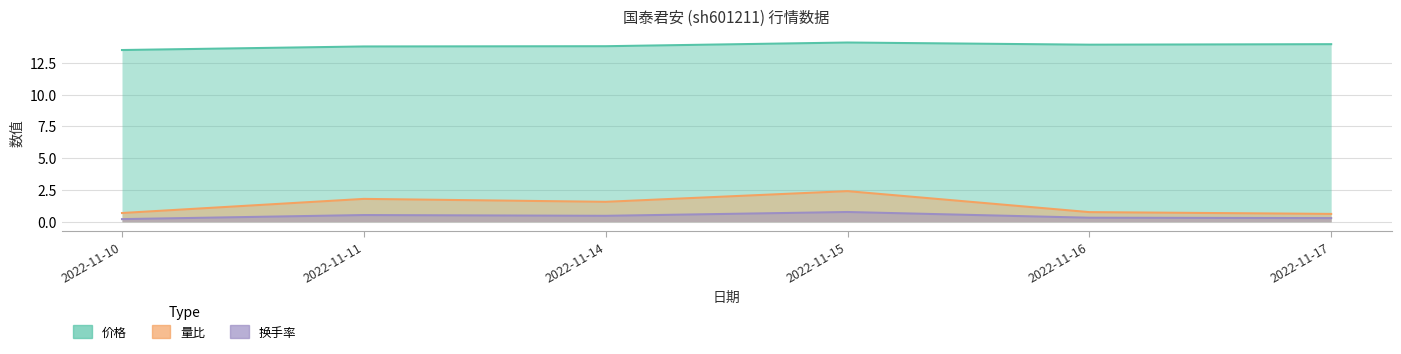

Reading left to right, transcribe all the data shown in this chart.

价格: 13.5	13.8	13.8	14.1	13.9	14.0
量比: 0.7	1.8	1.6	2.4	0.8	0.6
换手率: 0.2	0.5	0.5	0.8	0.3	0.3